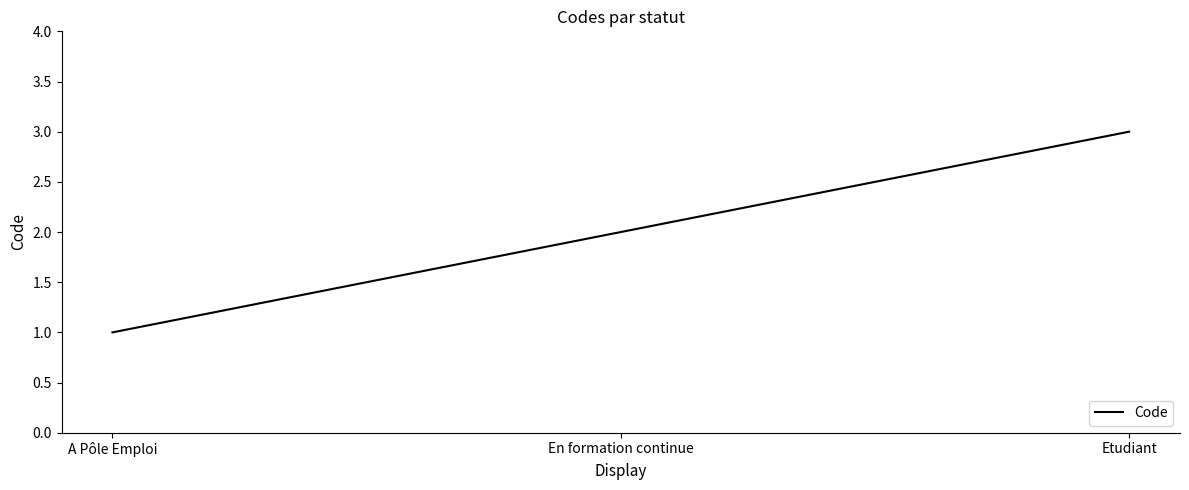

What is the average value?

2